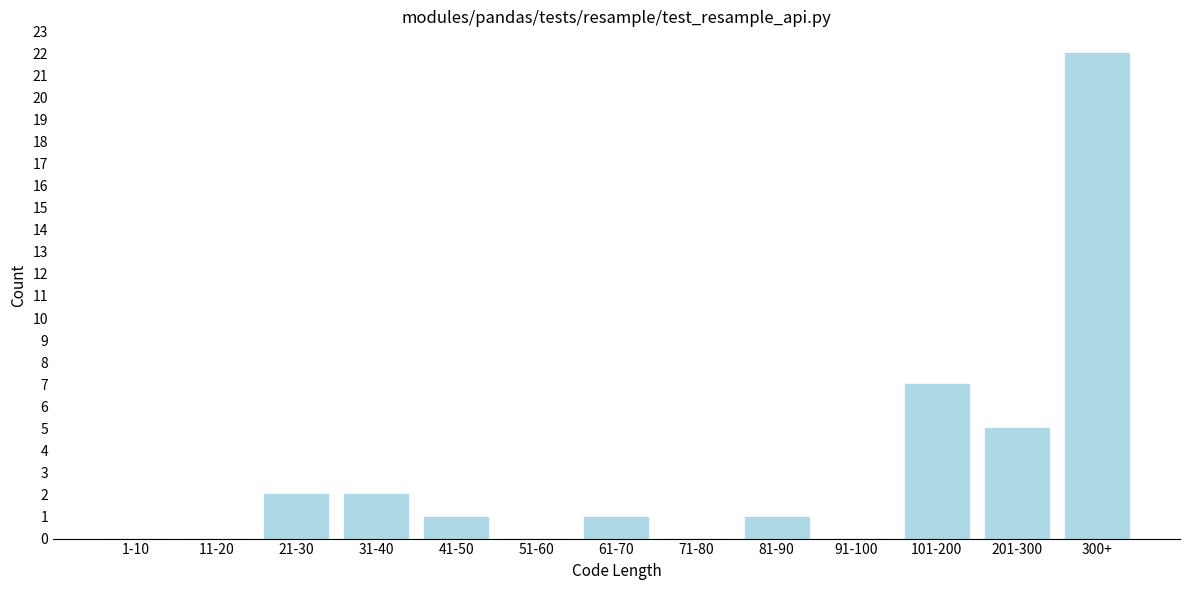

Reading left to right, what are all the values shown in this chart?

1-10=0	11-20=0	21-30=2	31-40=2	41-50=1	51-60=0	61-70=1	71-80=0	81-90=1	91-100=0	101-200=7	201-300=5	300+=22